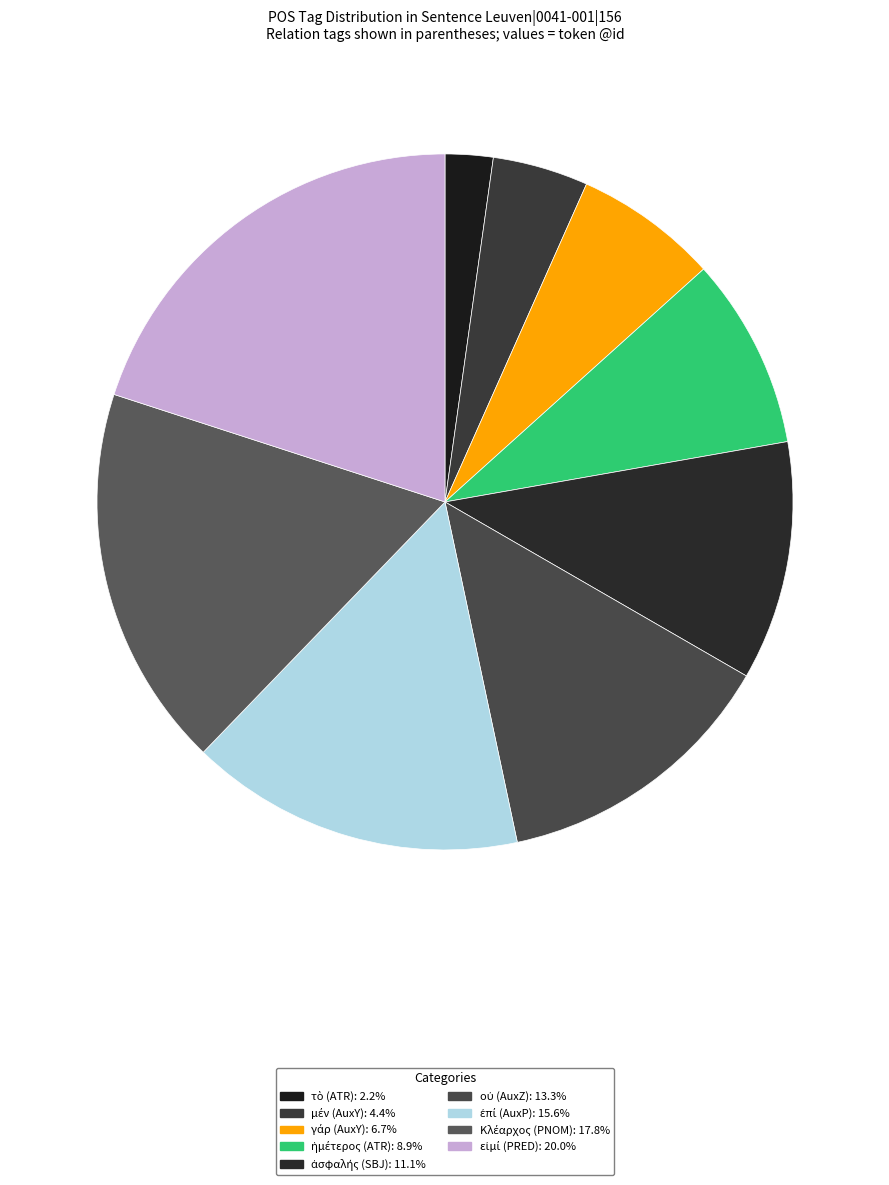

Combined, do οὐ (AuxZ) and Κλέαρχος (PNOM) account for over 50%?

No